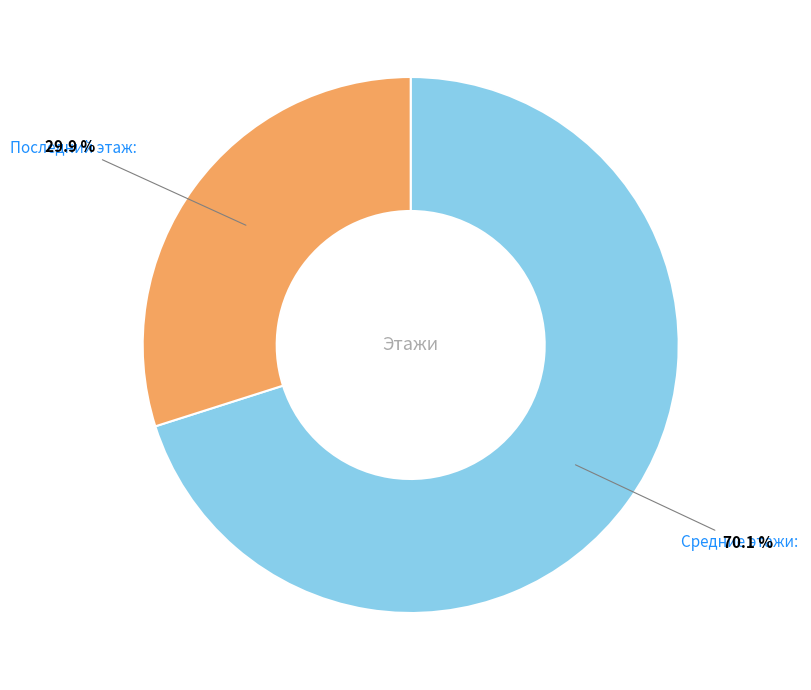

Count the number of slices in the pie.

2